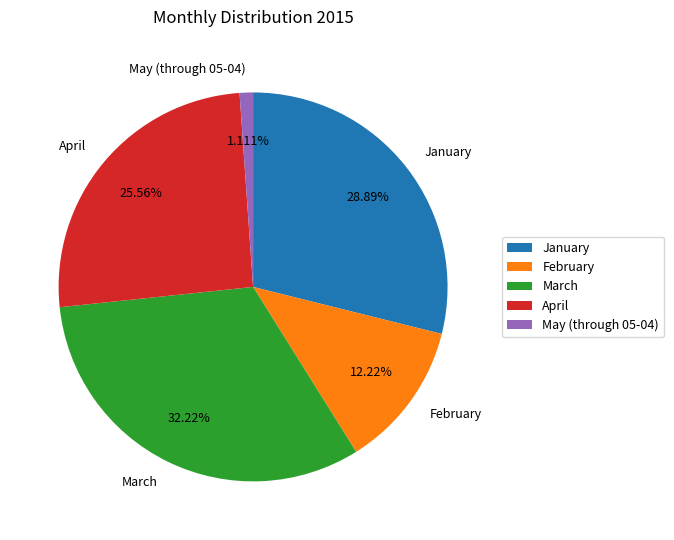

What portion of the pie excludes March?

67.8%